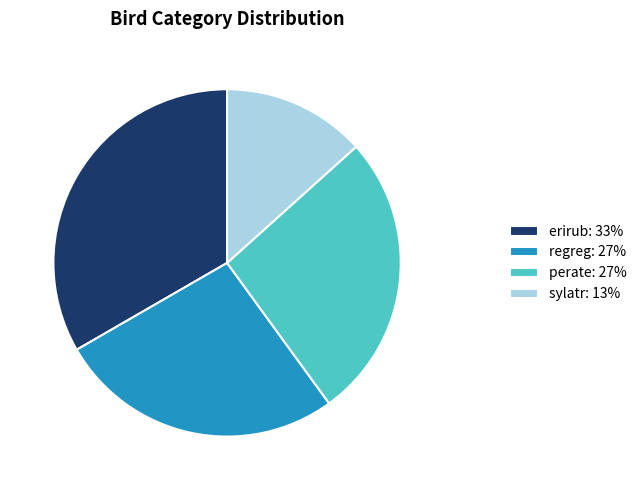

Is there any slice that represents more than half of the pie?

No